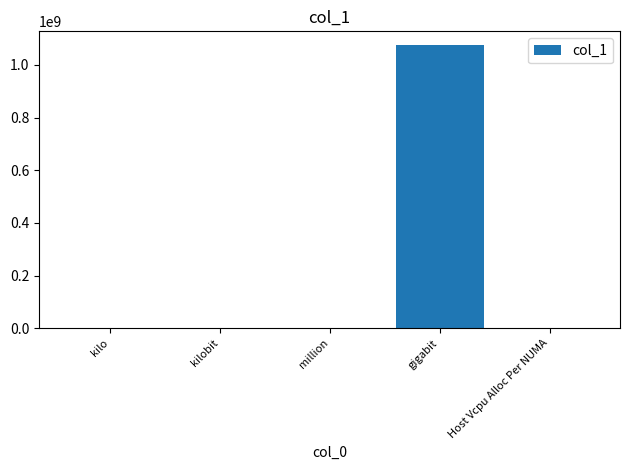

The chart shows a value of 1073741824 at gigabit. True or false?

True